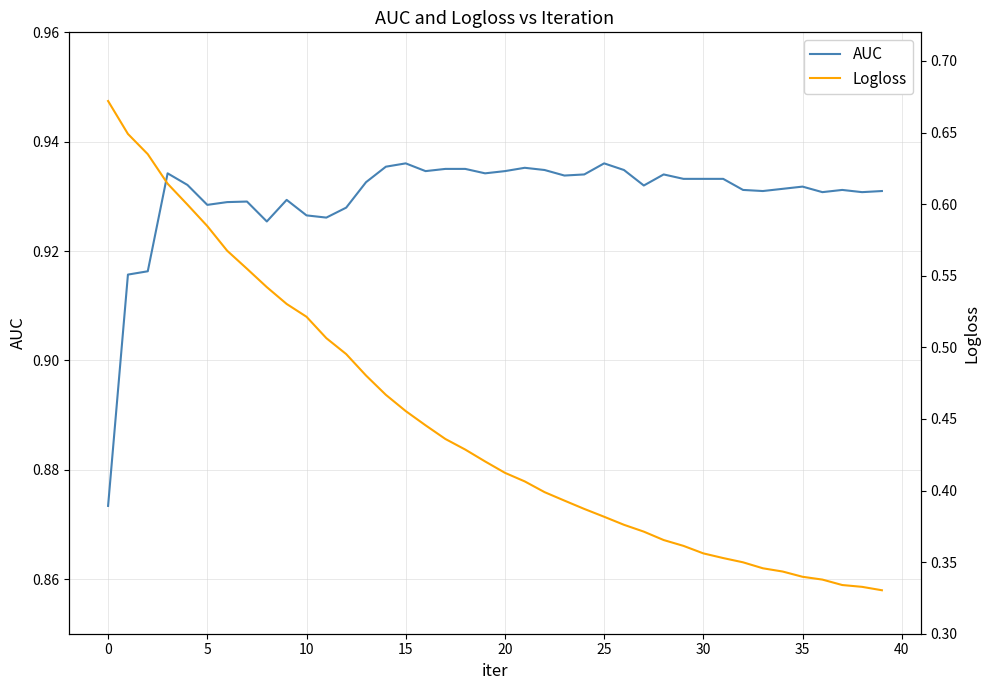

True or false: AUC and Logloss intersect in this chart.

False